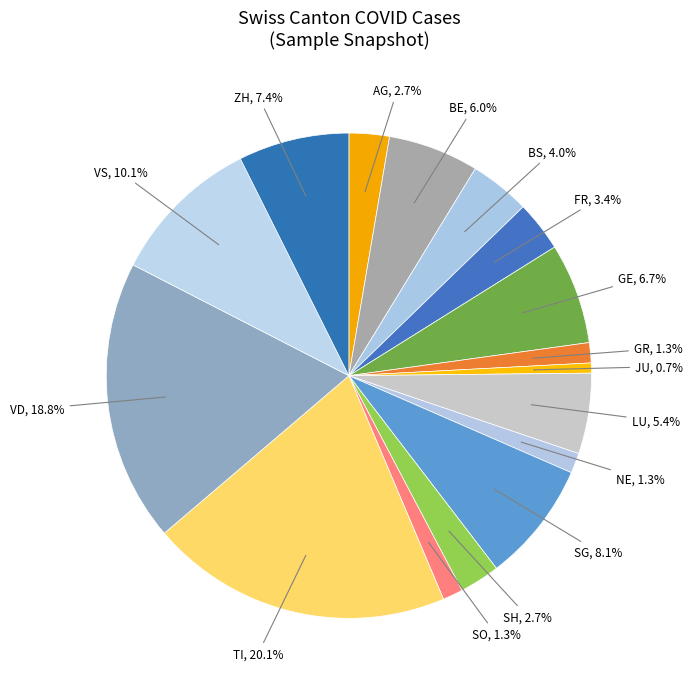

How many slices are in this pie chart?

16